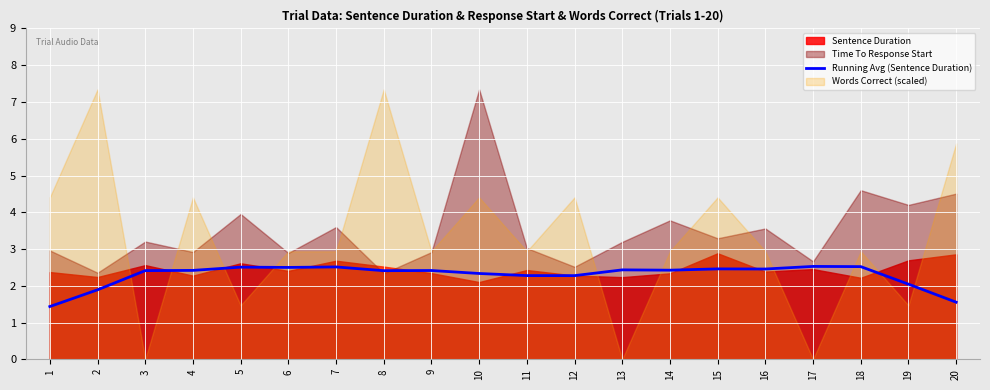

At which category does the data reach its first local peak?

5